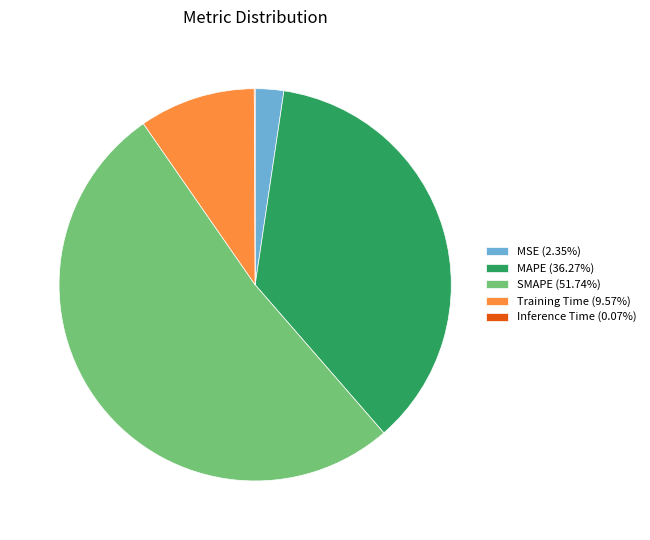

Which slice represents more than half of the pie?

SMAPE